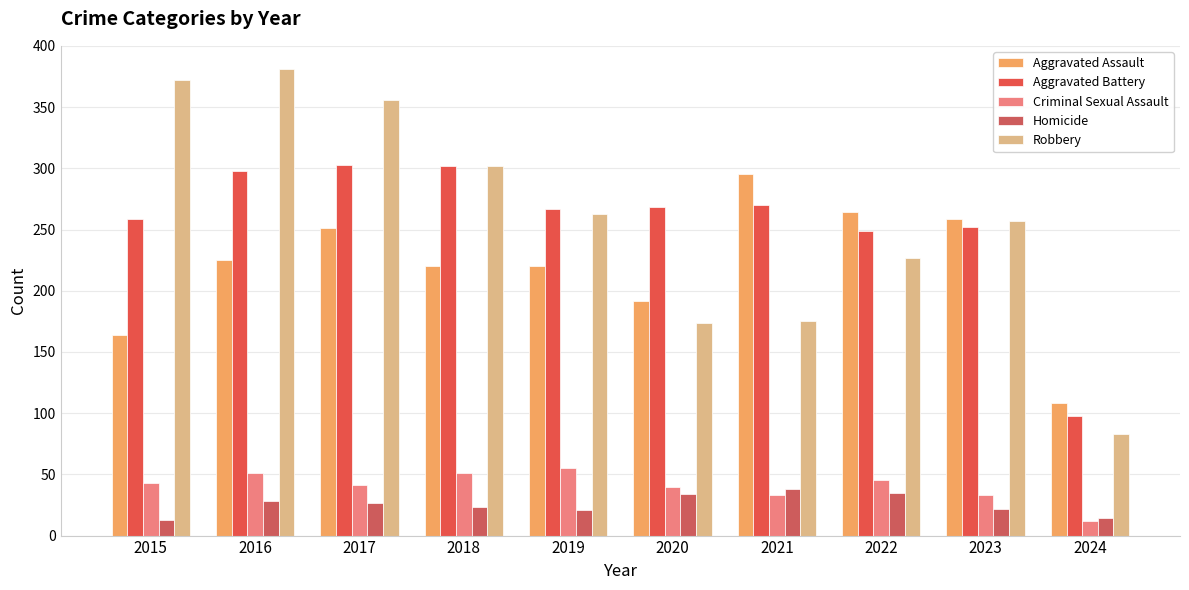

Which label corresponds to the largest value in the chart?

2016